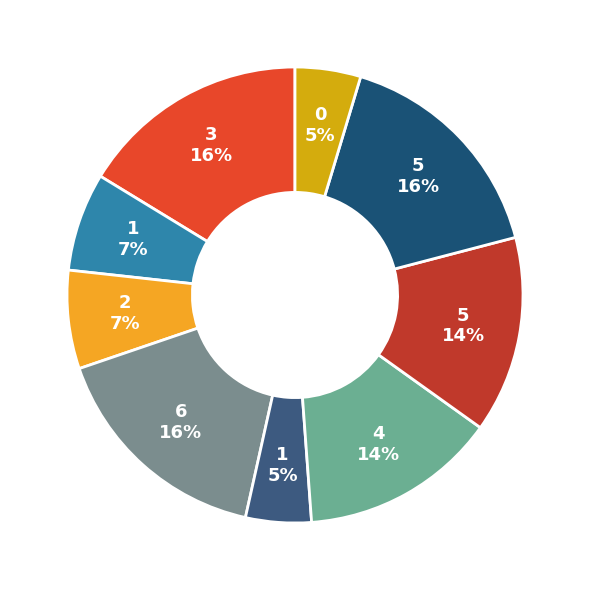

Which category has the biggest portion of the pie?

3